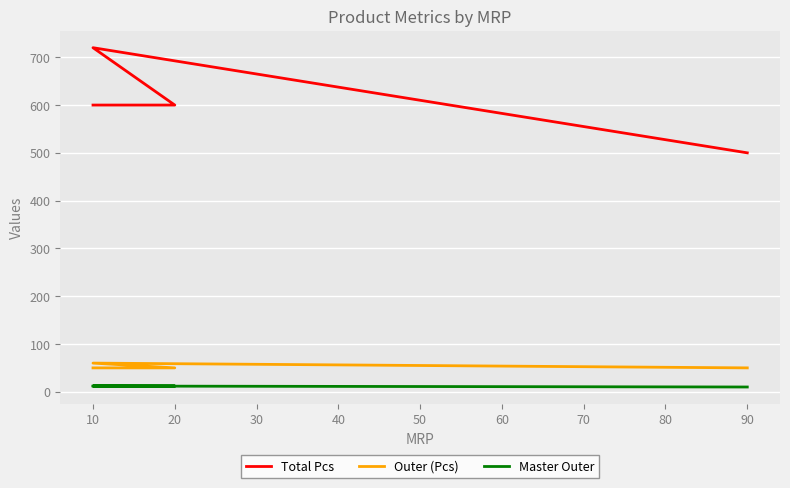

Which series has the largest total across all categories?

Total Pcs